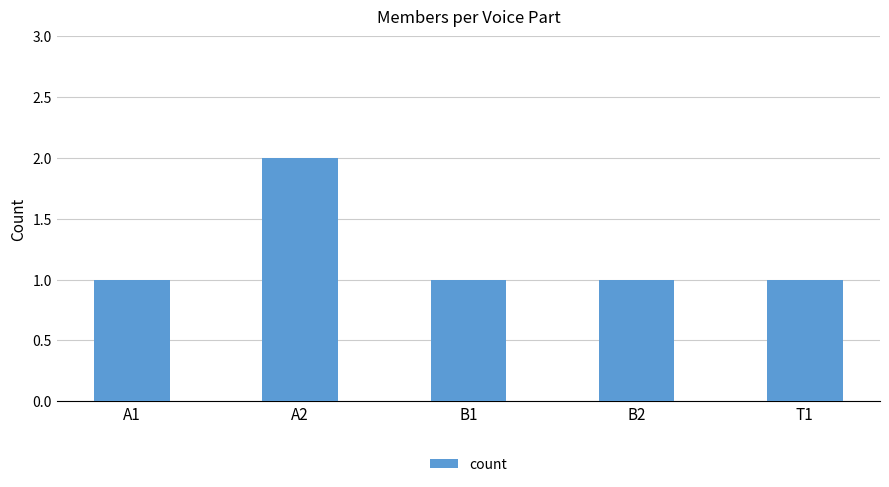

Reading right to left, transcribe all the data shown in this chart.

1	1	1	2	1